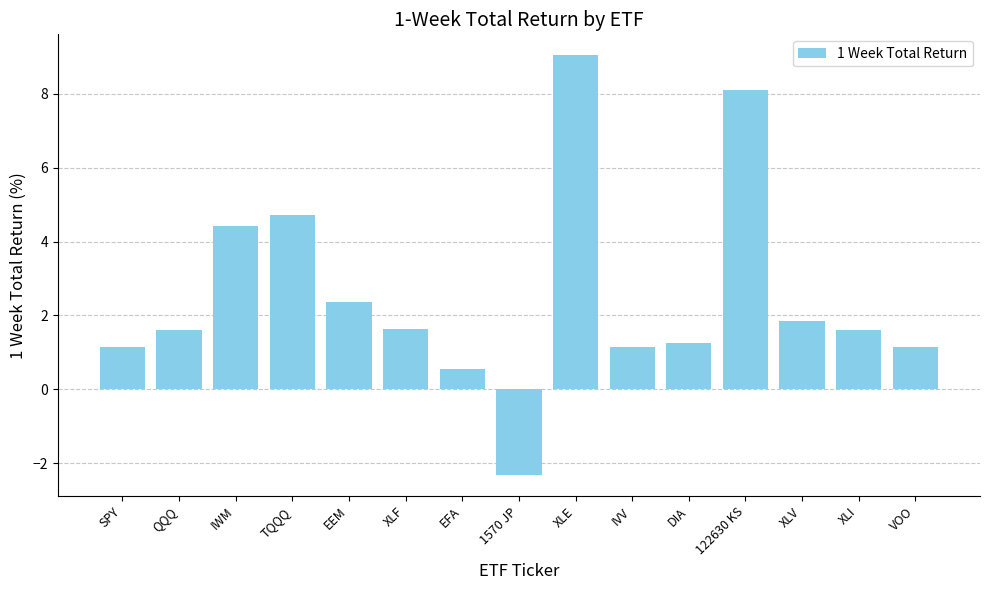

Count the number of categories in the chart.

15